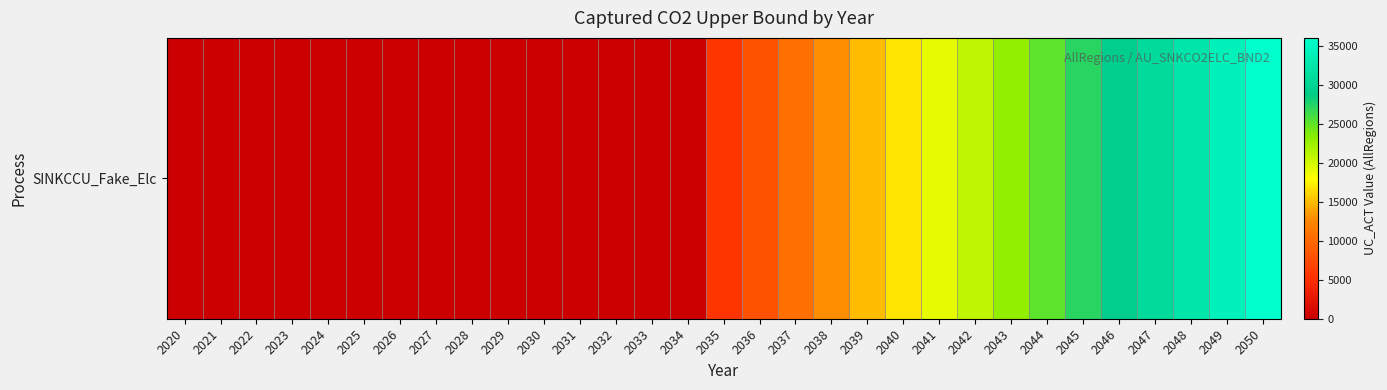

List the labels in order of value, largest first.

2050, 2049, 2048, 2047, 2046, 2045, 2044, 2043, 2042, 2041, 2040, 2039, 2038, 2037, 2036, 2035, 2020, 2021, 2022, 2023, 2024, 2025, 2026, 2027, 2028, 2029, 2030, 2031, 2032, 2033, 2034